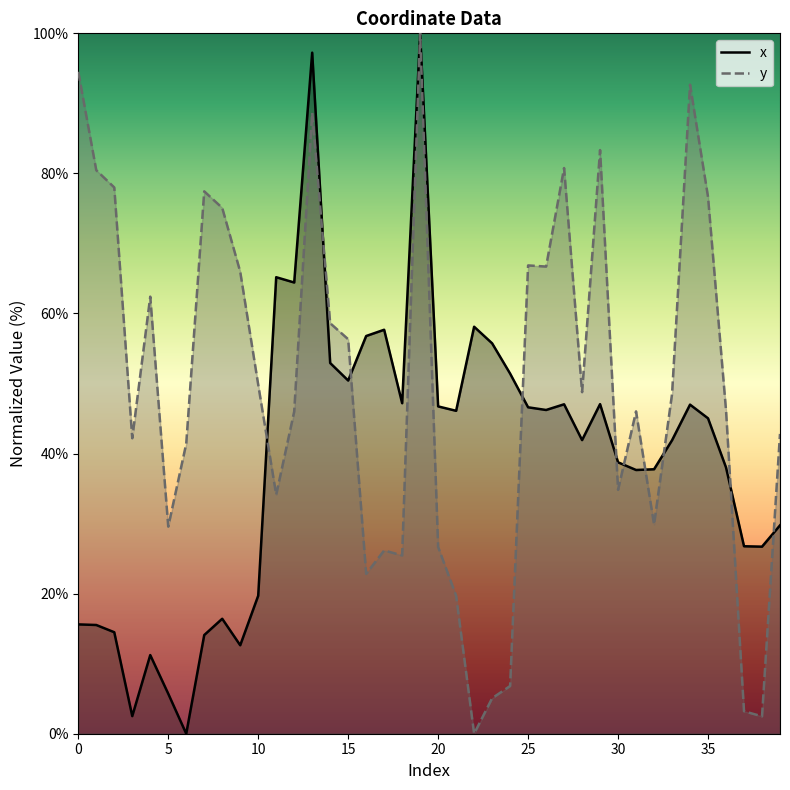

At how many categories does at least one series exceed 23?

40